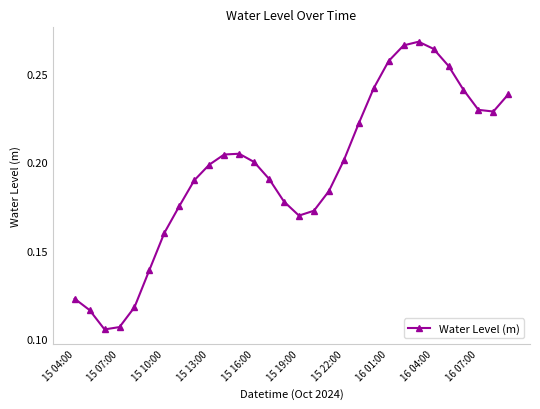

What is the sum of all values?

5.9